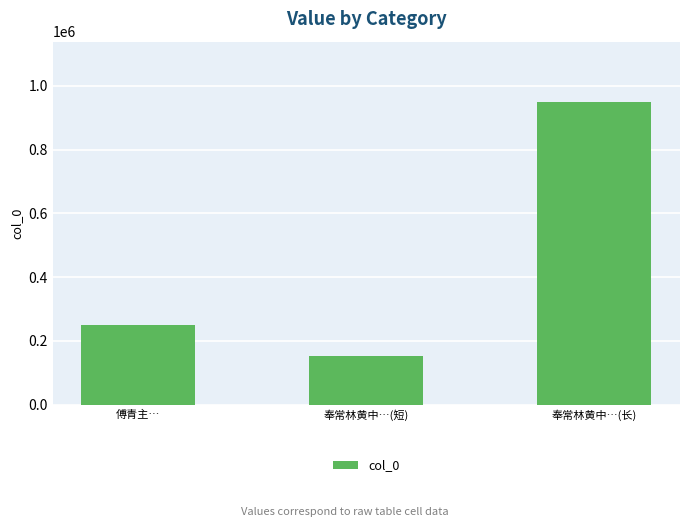

How many bars are there in total?

3